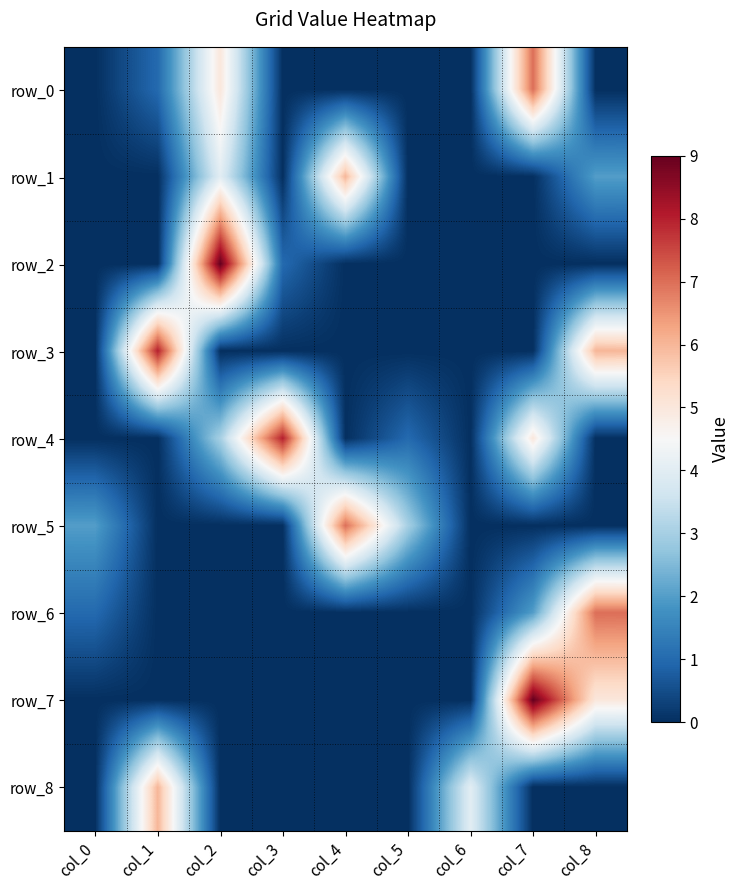

What value does the row_0 series have at col_2?

5